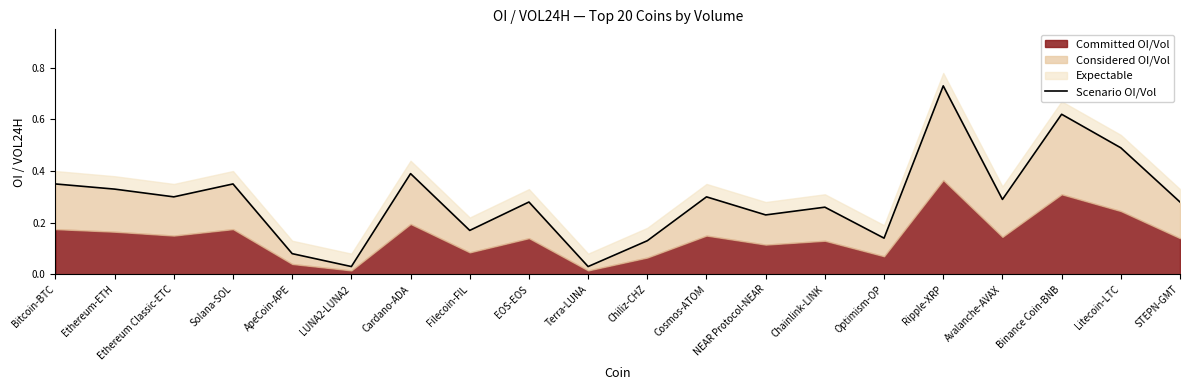

True or false: the data shows 0.2 at Filecoin-FIL.

True